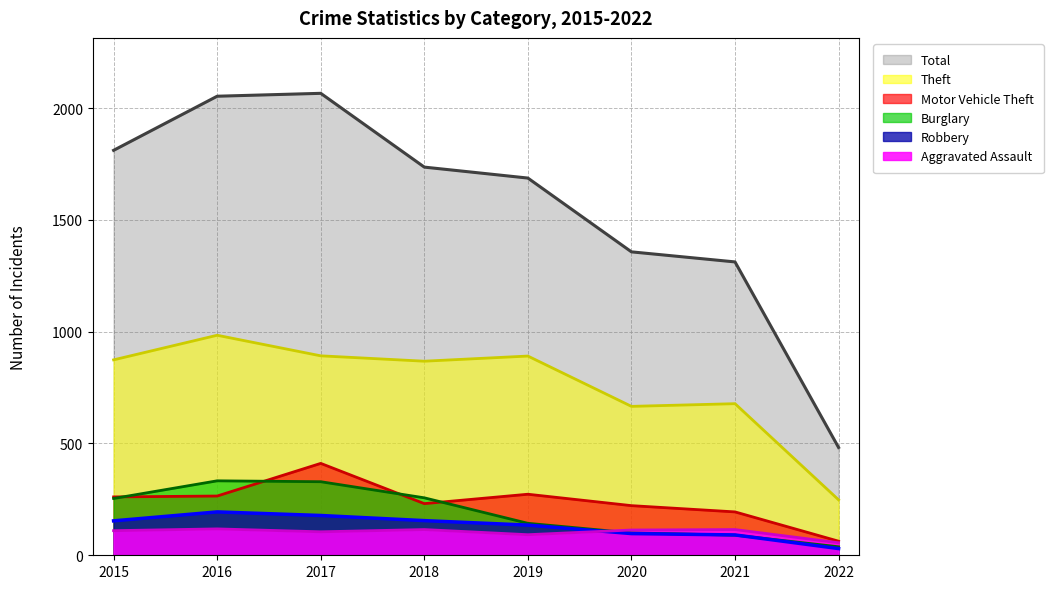

What is the difference between the Motor Vehicle Theft values at 2021 and 2019?

79